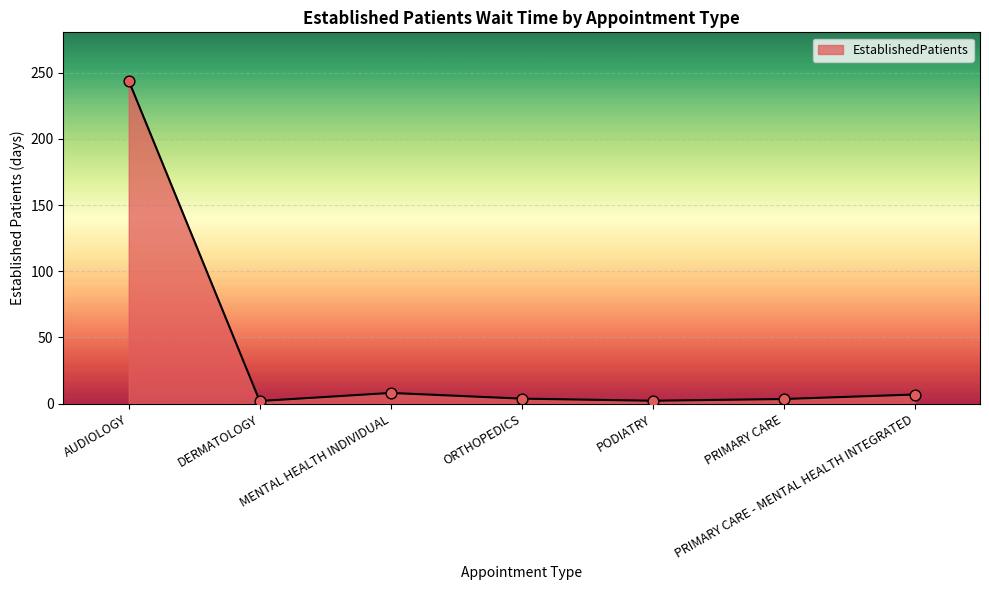

Which has a higher value, MENTAL HEALTH INDIVIDUAL or AUDIOLOGY?

AUDIOLOGY